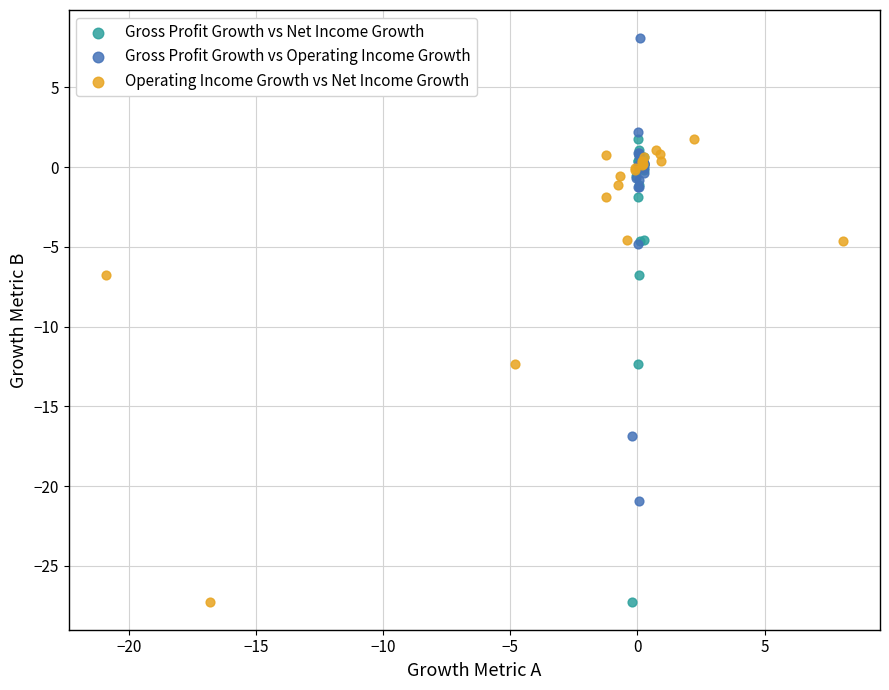

Which series reaches the maximum Y coordinate?

Gross Profit Growth vs Operating Income Growth